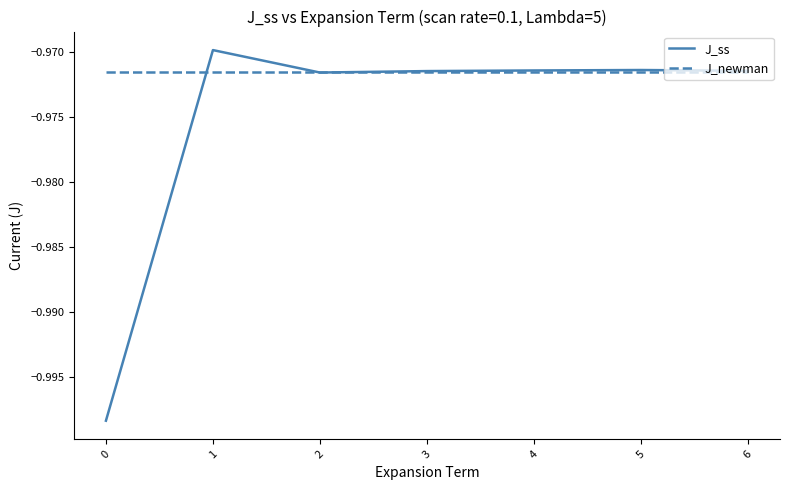

Which series has the largest total across all categories?

J_newman